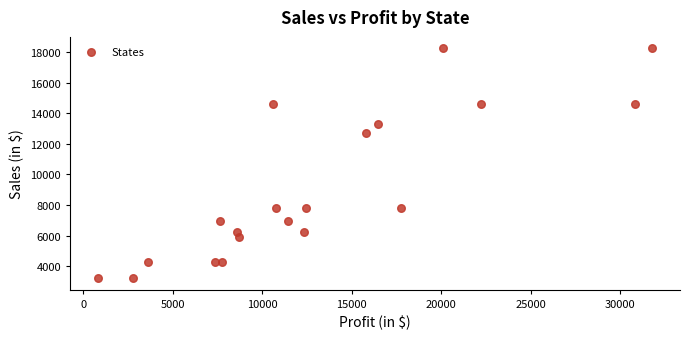

What is the range of X values (max minus min)?

30986